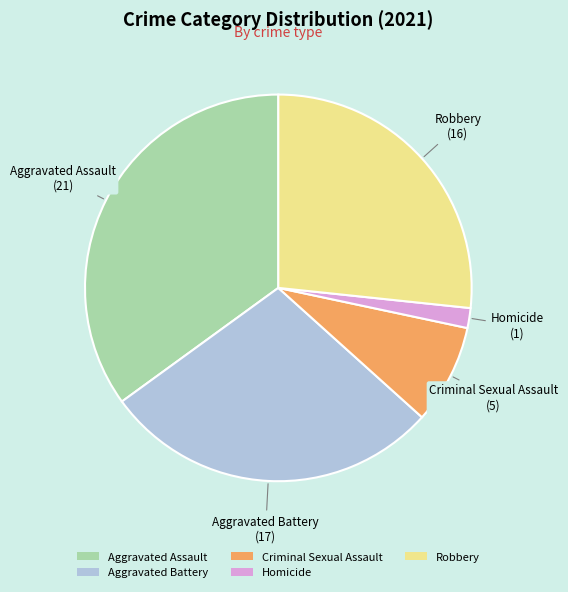

Approximately how many times larger is the value at Criminal Sexual Assault compared to Aggravated Battery?

0.3